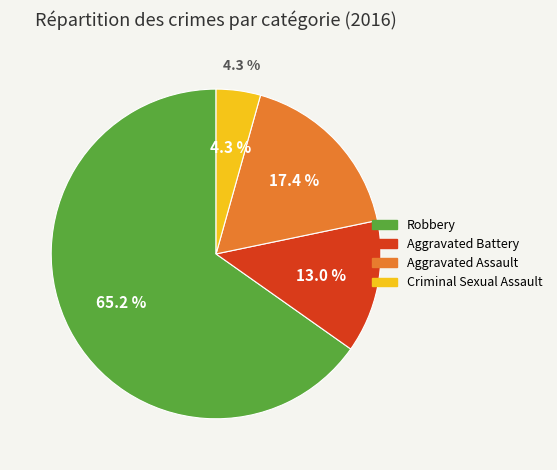

What portion of the pie excludes Robbery?

34.8%